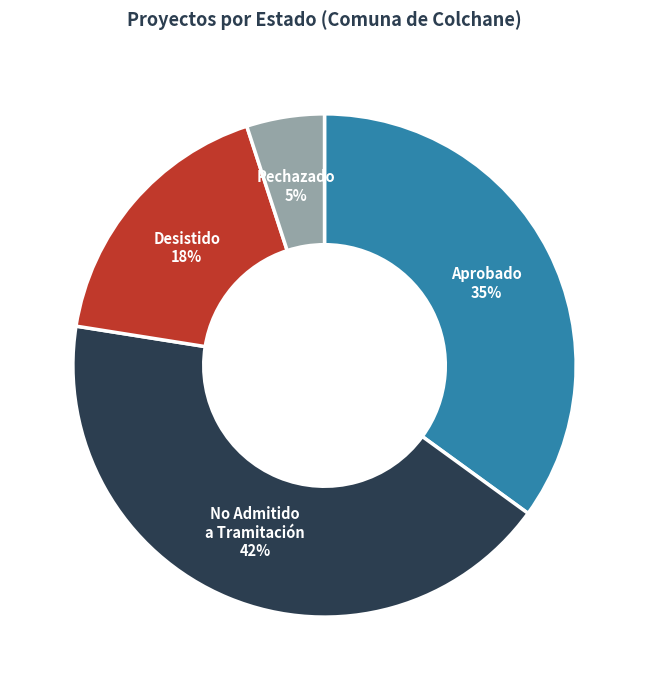

Is there a majority slice in this chart?

No